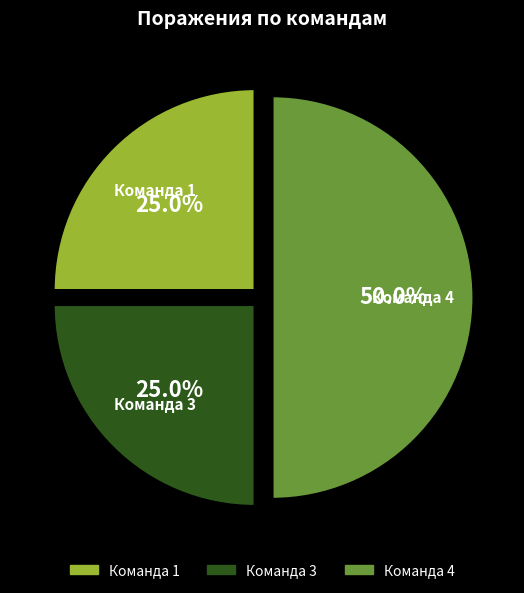

Between Команда 4 and Команда 3, which is larger?

Команда 4